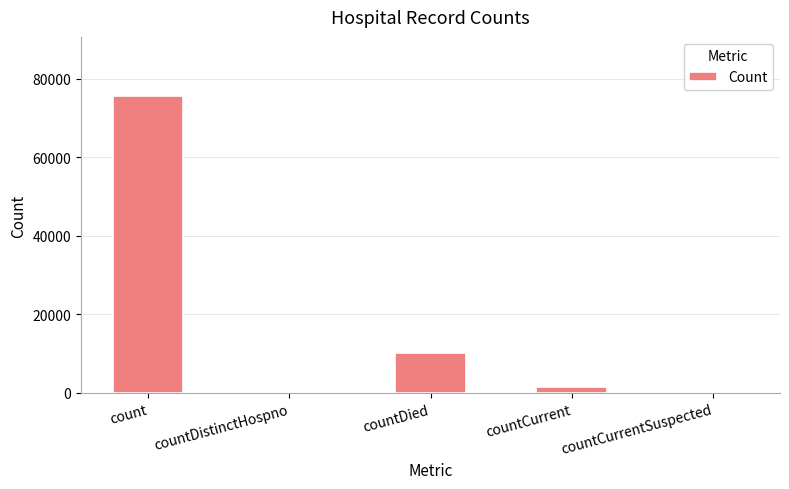

Reading left to right, transcribe all the data shown in this chart.

count=75547	countDistinctHospno=0	countDied=10141	countCurrent=1457	countCurrentSuspected=0